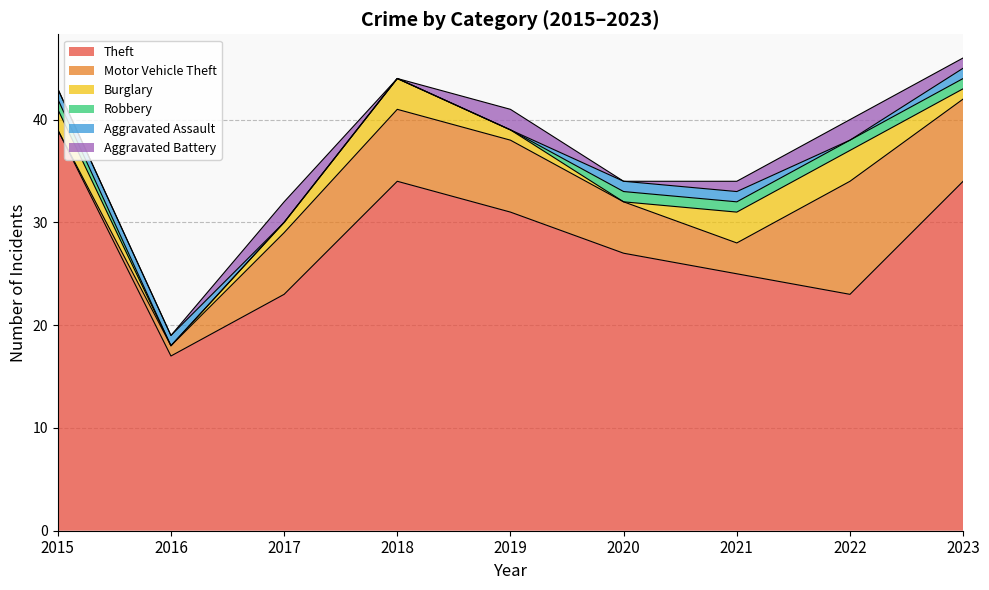

What are all the series names shown in the legend?

Theft, Motor Vehicle Theft, Burglary, Robbery, Aggravated Assault, Aggravated Battery